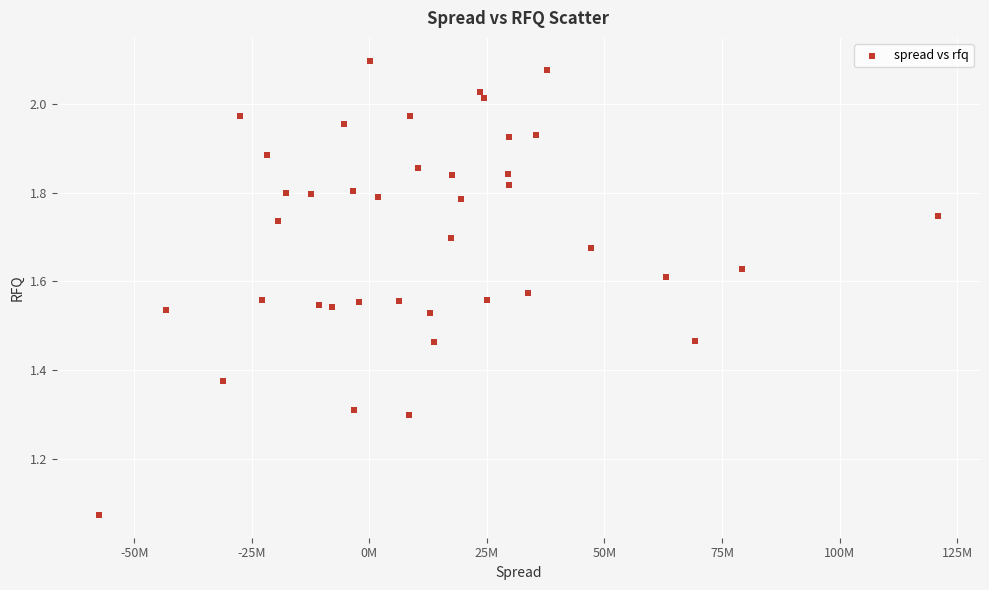

What is the range of Y values (max minus min)?

1.0